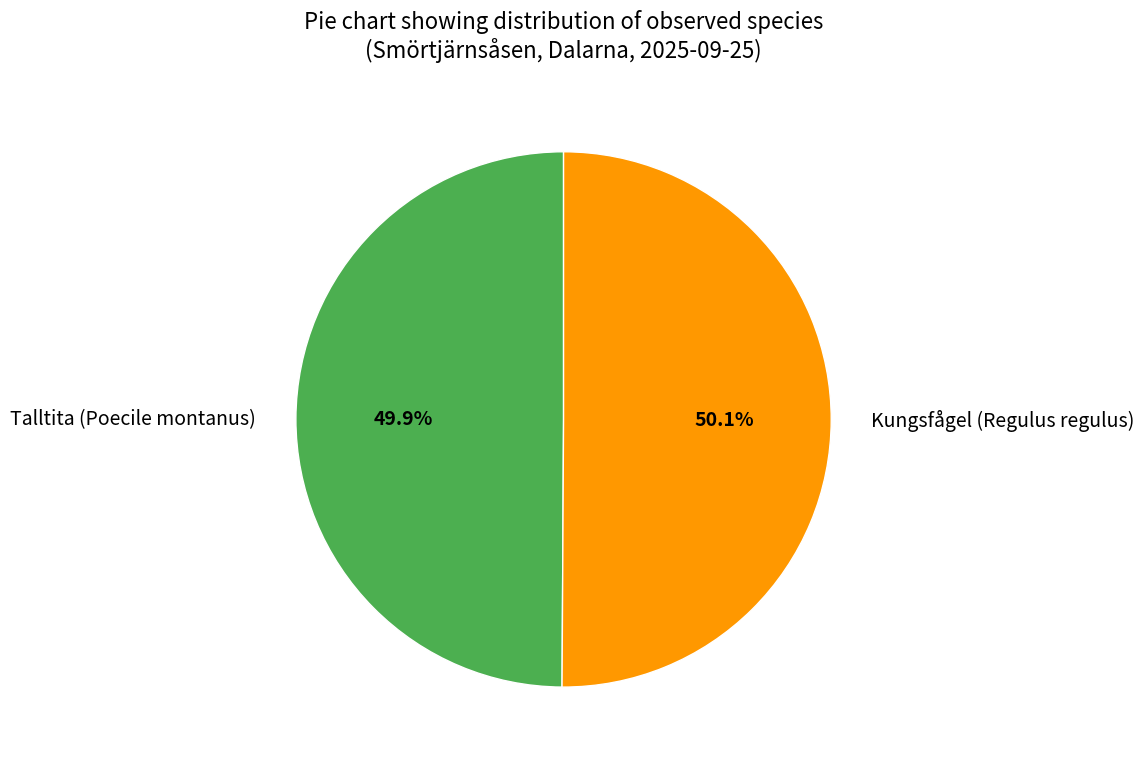

What is the ratio of the value at Kungsfågel (Regulus regulus) to the value at Talltita (Poecile montanus)?

1.0